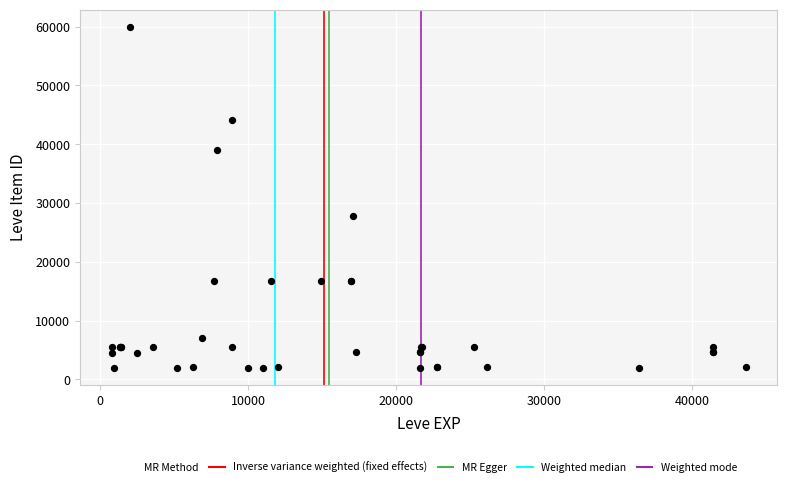

What Y value in the scatter plot is closest to 30977?

27772